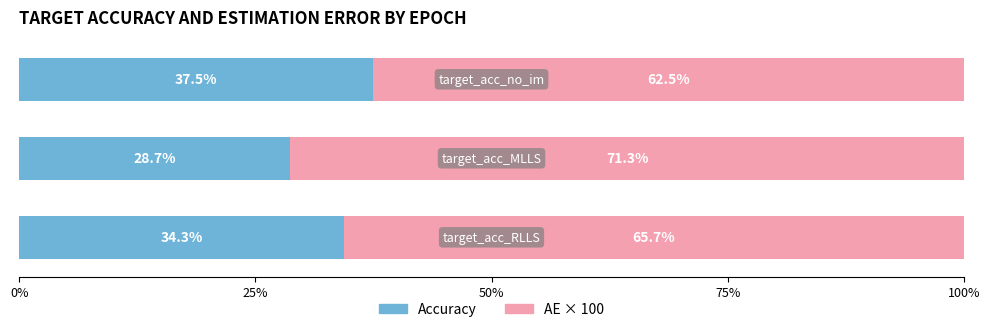

How many data points does each series have?

3